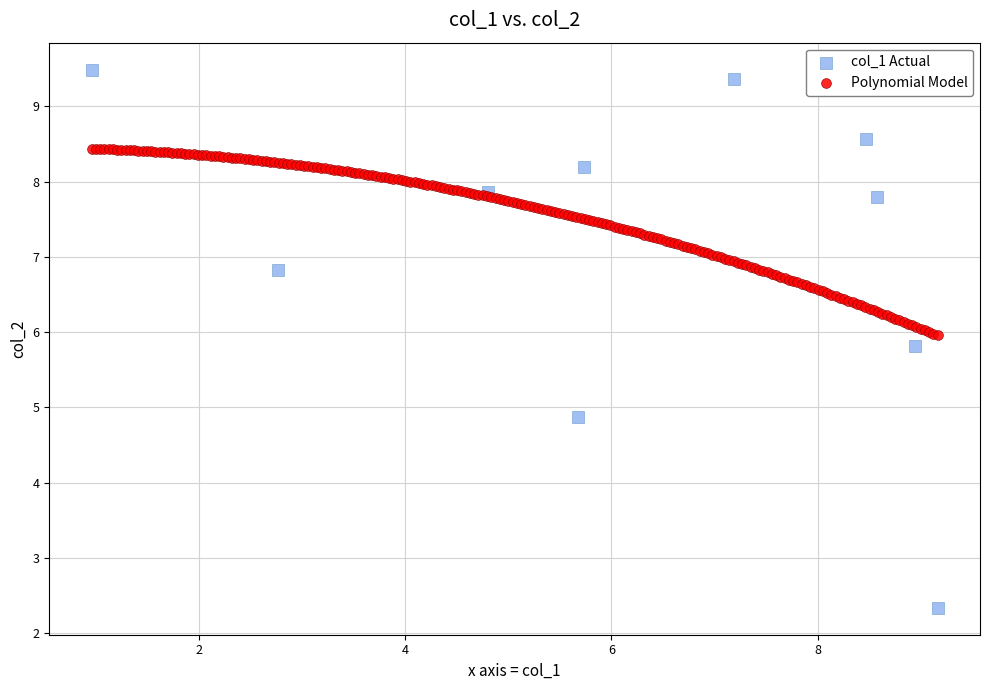

Which series reaches the maximum Y coordinate?

col_1 Actual